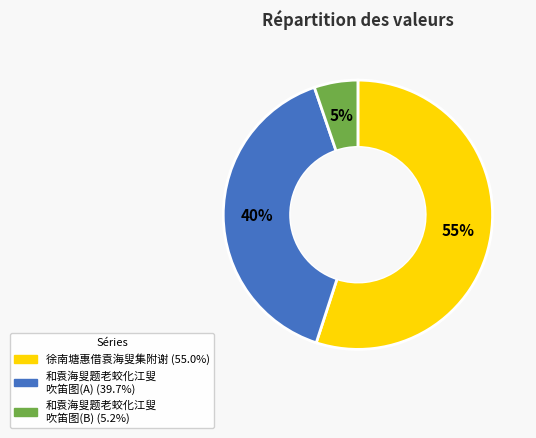

Is there a majority slice in this chart?

Yes